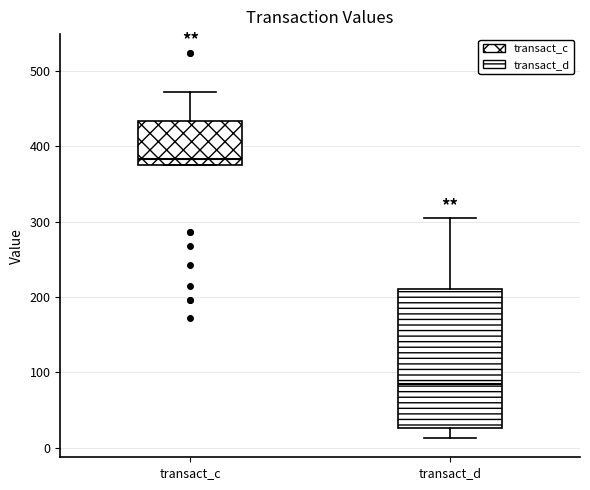

Comparing the boxes themselves (not the whiskers), which one is the tallest?

transact_d